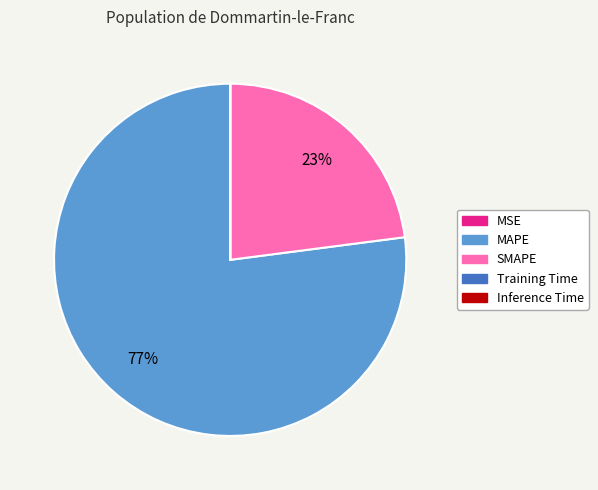

To the nearest percent, what percentage of the pie is SMAPE?

23%